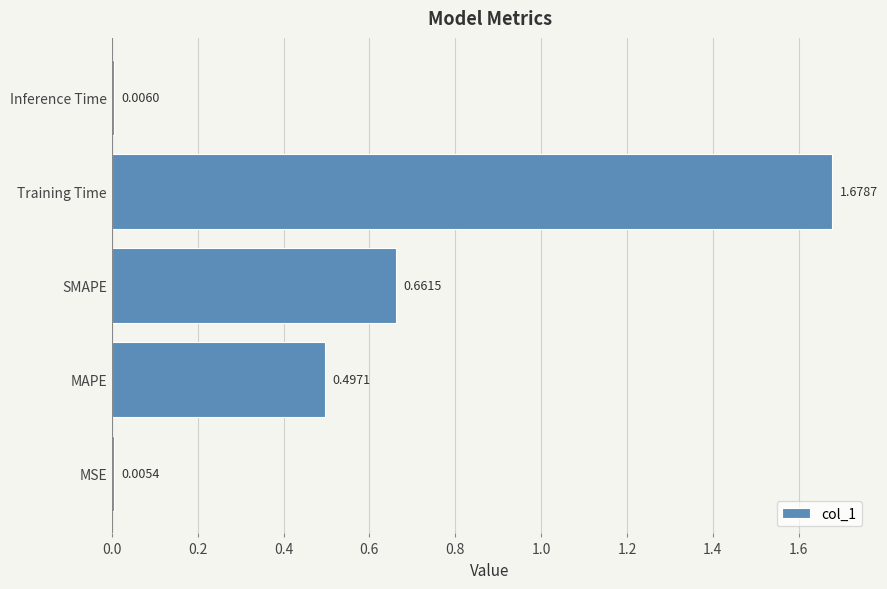

Which category has the highest value across all series?

Training Time